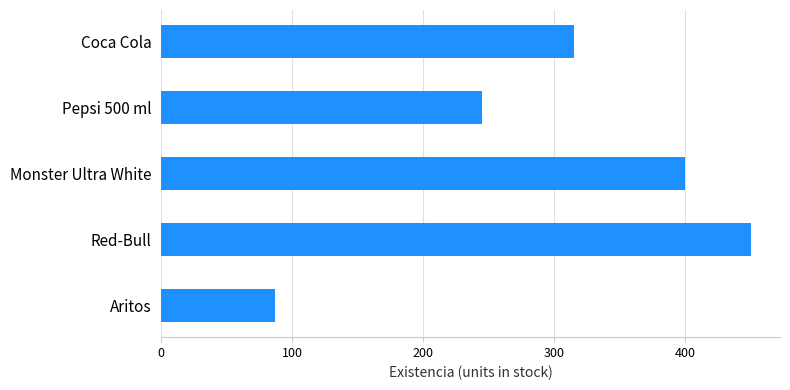

What is the difference between the maximum and minimum values?

363